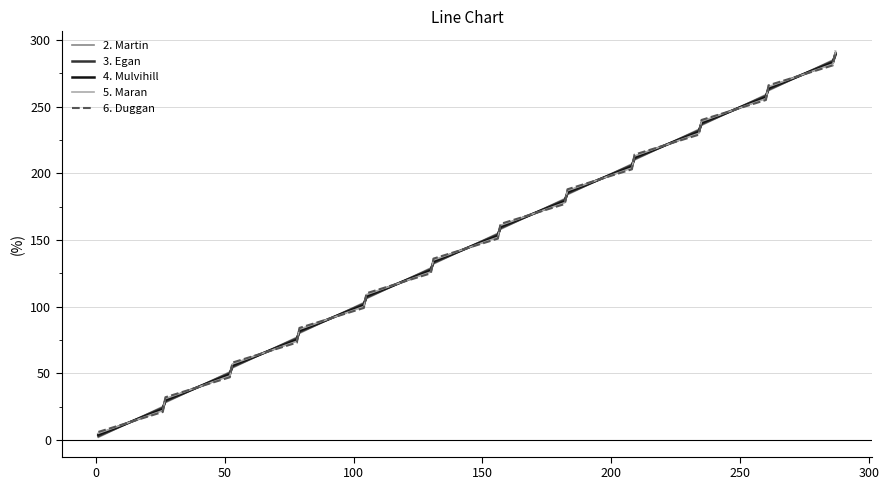

Rank the series by their average value, from highest to lowest.

6. Duggan, 5. Maran, 4. Mulvihill, 3. Egan, 2. Martin